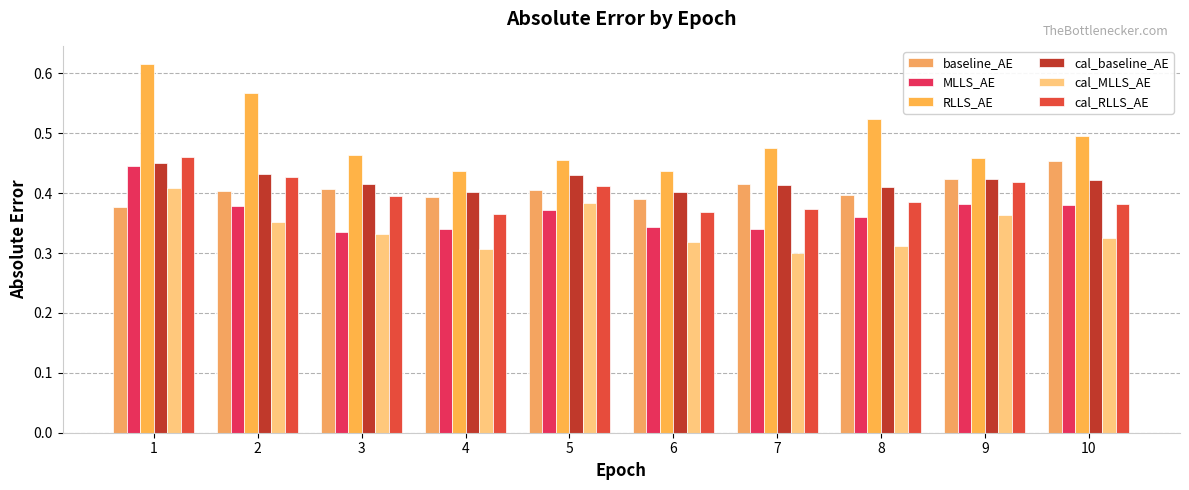

Reading left to right, list all the values displayed in this chart.

baseline_AE: 1=0.4	2=0.4	3=0.4	4=0.4	5=0.4	6=0.4	7=0.4	8=0.4	9=0.4	10=0.5
MLLS_AE: 1=0.4	2=0.4	3=0.3	4=0.3	5=0.4	6=0.3	7=0.3	8=0.4	9=0.4	10=0.4
RLLS_AE: 1=0.6	2=0.6	3=0.5	4=0.4	5=0.5	6=0.4	7=0.5	8=0.5	9=0.5	10=0.5
cal_baseline_AE: 1=0.5	2=0.4	3=0.4	4=0.4	5=0.4	6=0.4	7=0.4	8=0.4	9=0.4	10=0.4
cal_MLLS_AE: 1=0.4	2=0.4	3=0.3	4=0.3	5=0.4	6=0.3	7=0.3	8=0.3	9=0.4	10=0.3
cal_RLLS_AE: 1=0.5	2=0.4	3=0.4	4=0.4	5=0.4	6=0.4	7=0.4	8=0.4	9=0.4	10=0.4